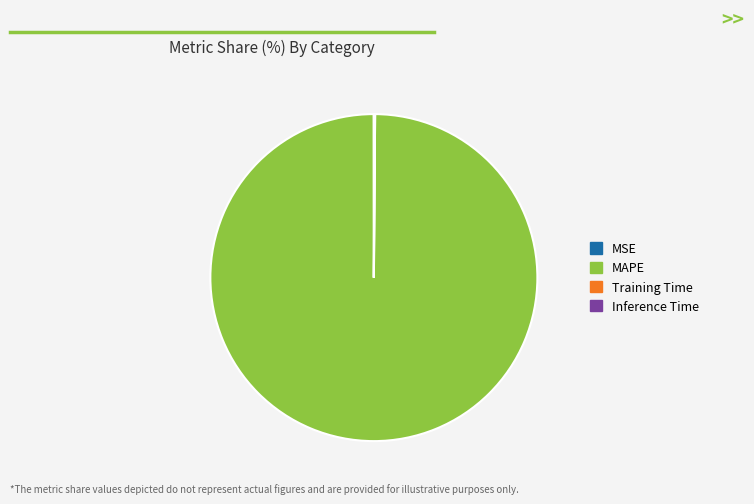

True or false: MAPE accounts for 100% of the total.

True